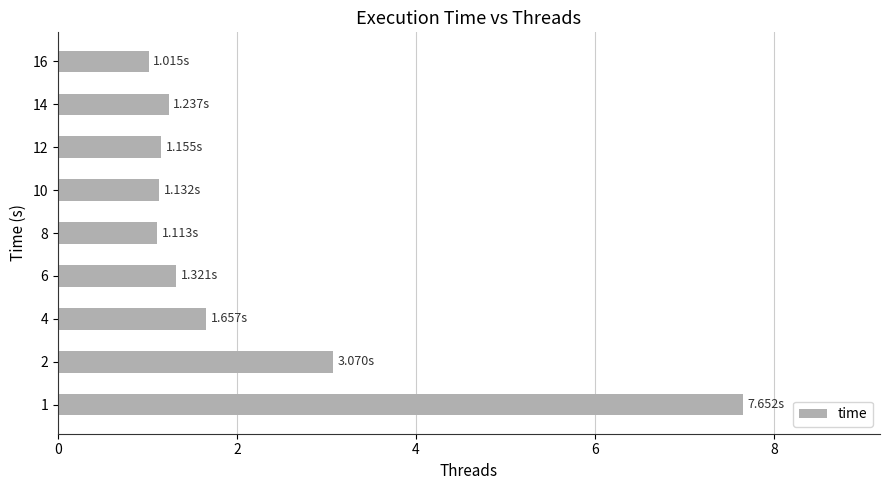

At which label is the value closest to 4?

2